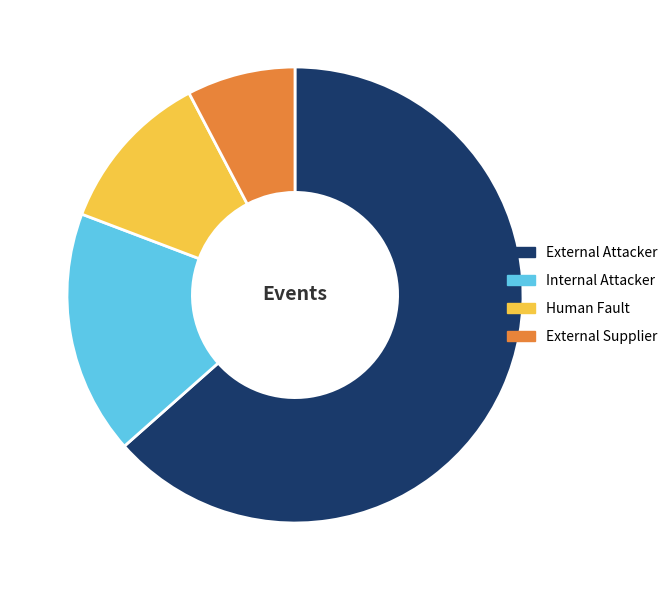

Is there any slice that represents more than half of the pie?

Yes